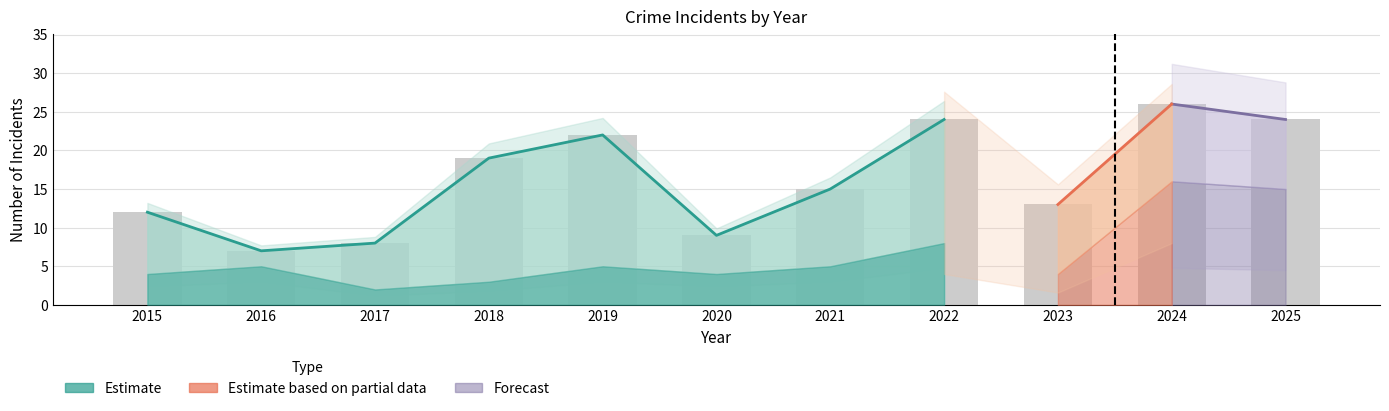

Is it true that Total equals 43 at 2024?

False